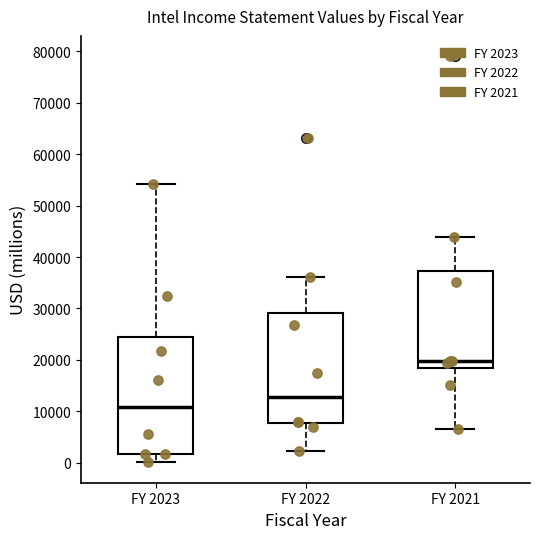

Where does the median line of the box for FY 2021 sit on the y-axis? The values are not printed on the chart, so give them approximately, as read against the axis.

20000